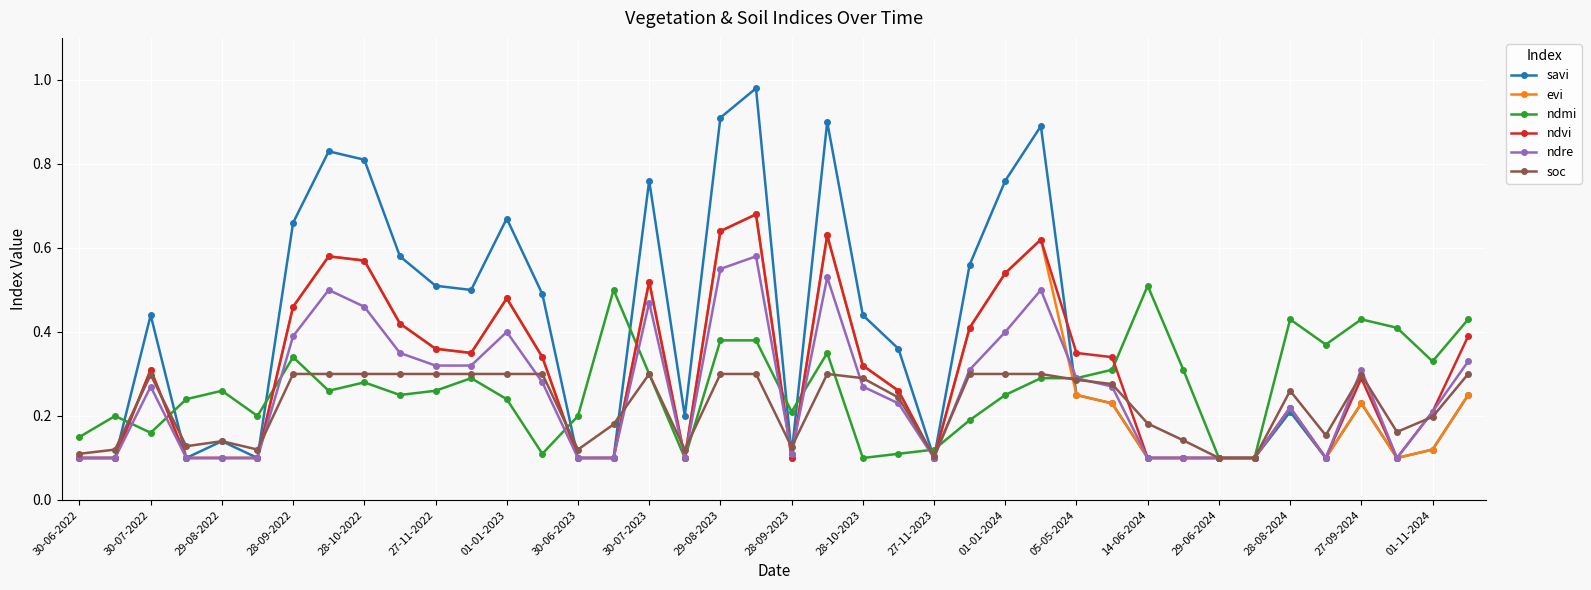

Count the ndvi values in the range 0 to 1.

40